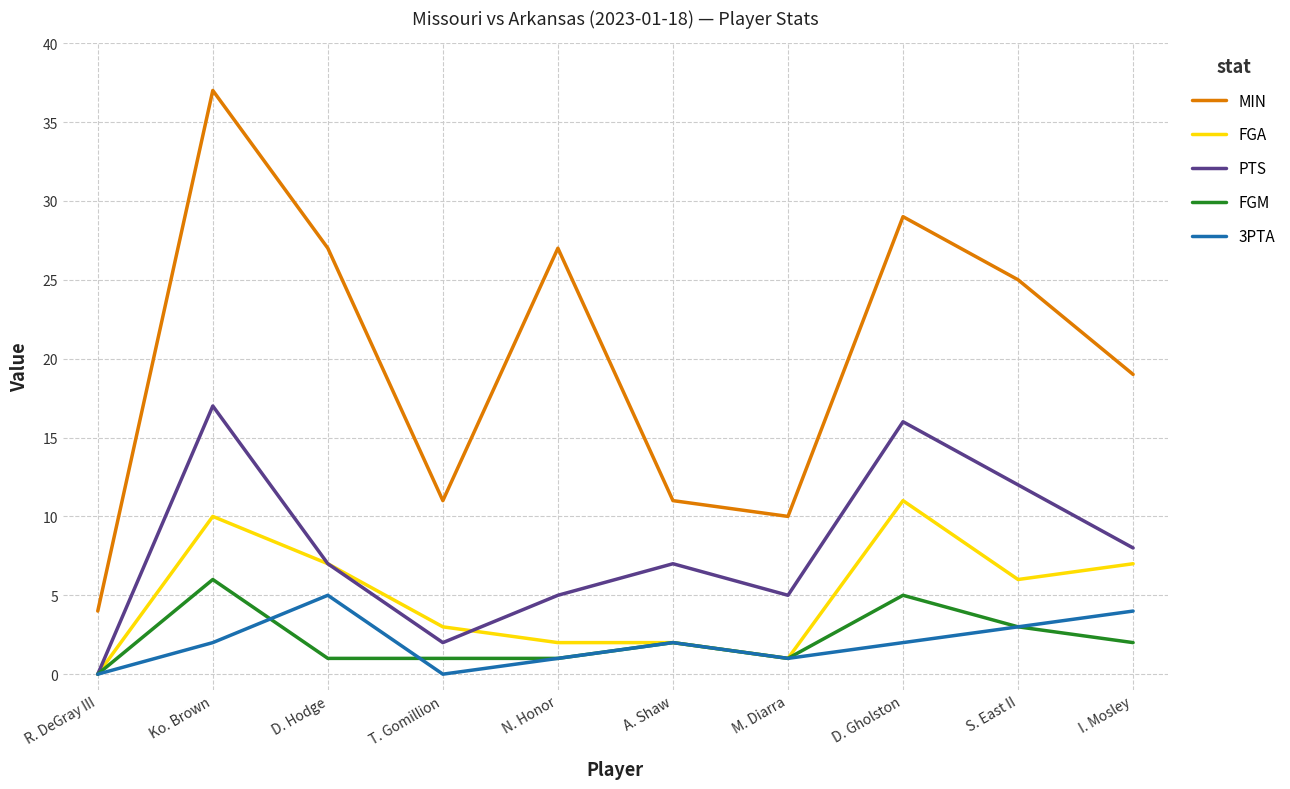

True or false: MIN and PTS intersect in this chart.

False